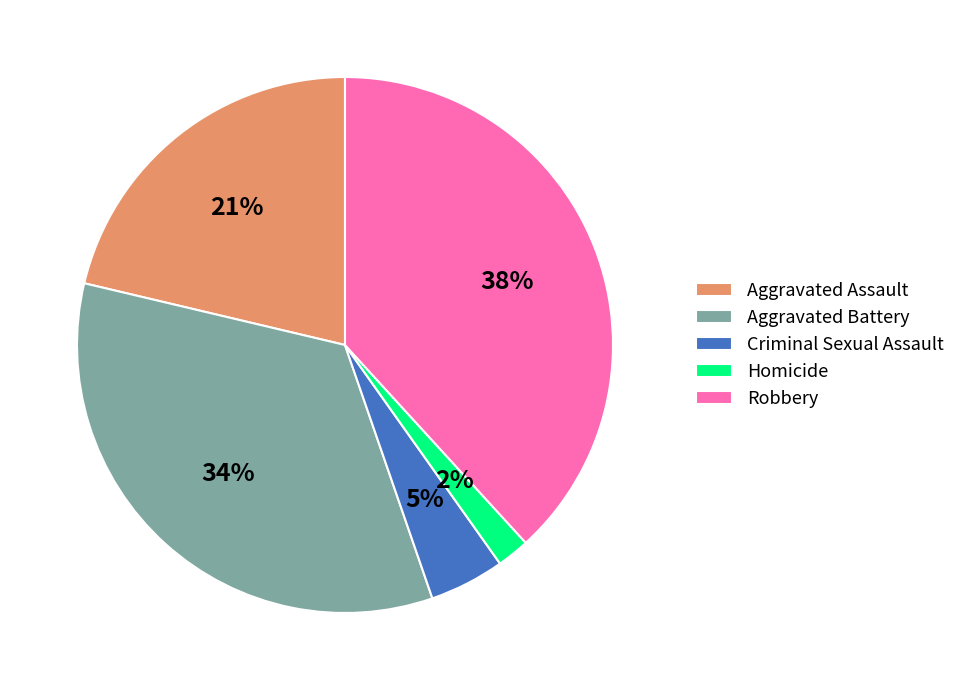

What is the largest slice in the pie chart?

Robbery